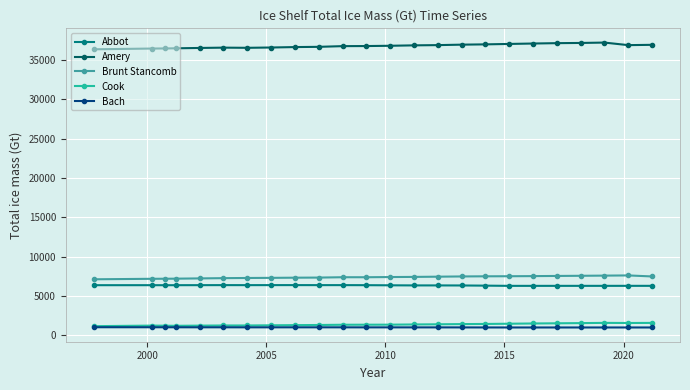

True or false: Abbot has more than 1 points higher than both neighbors.

True